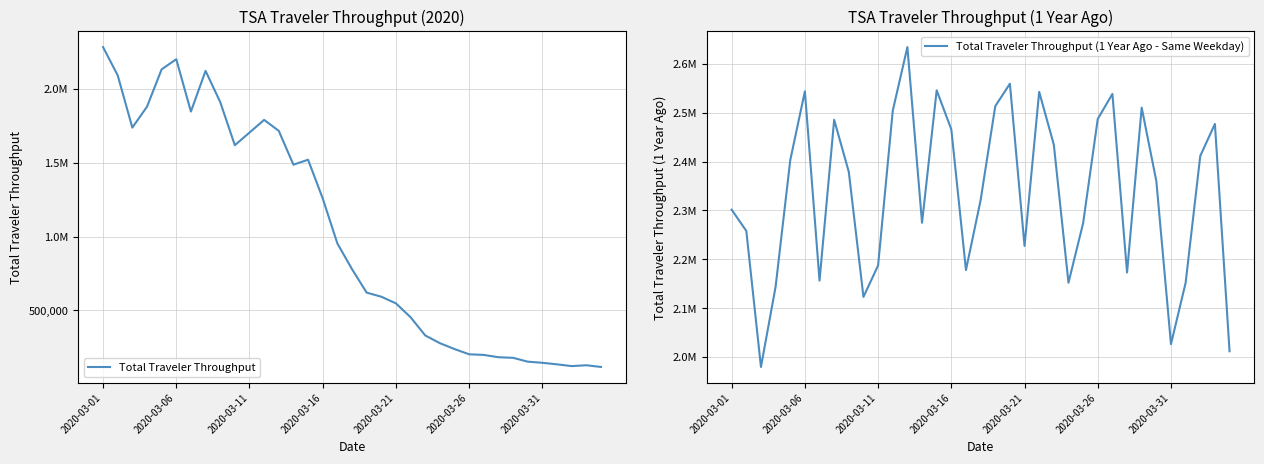

Count the number of categories in the chart.

35